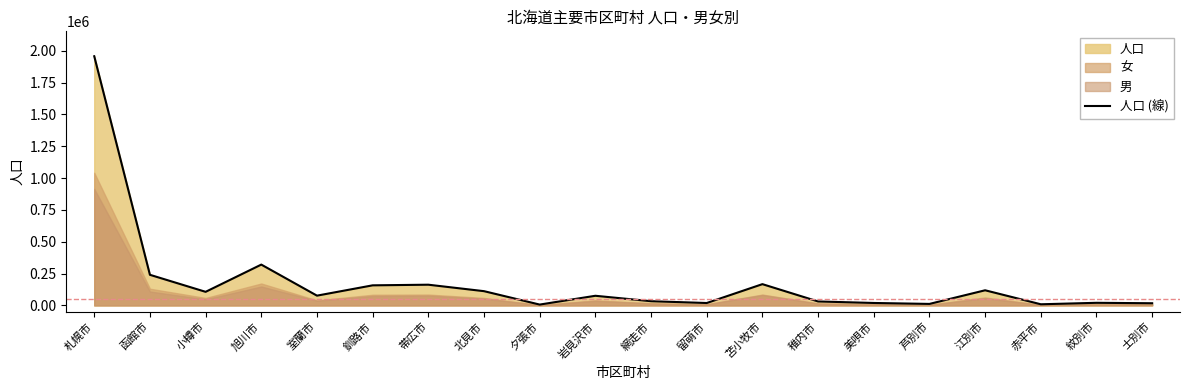

What position from the left is 美唄市?

15